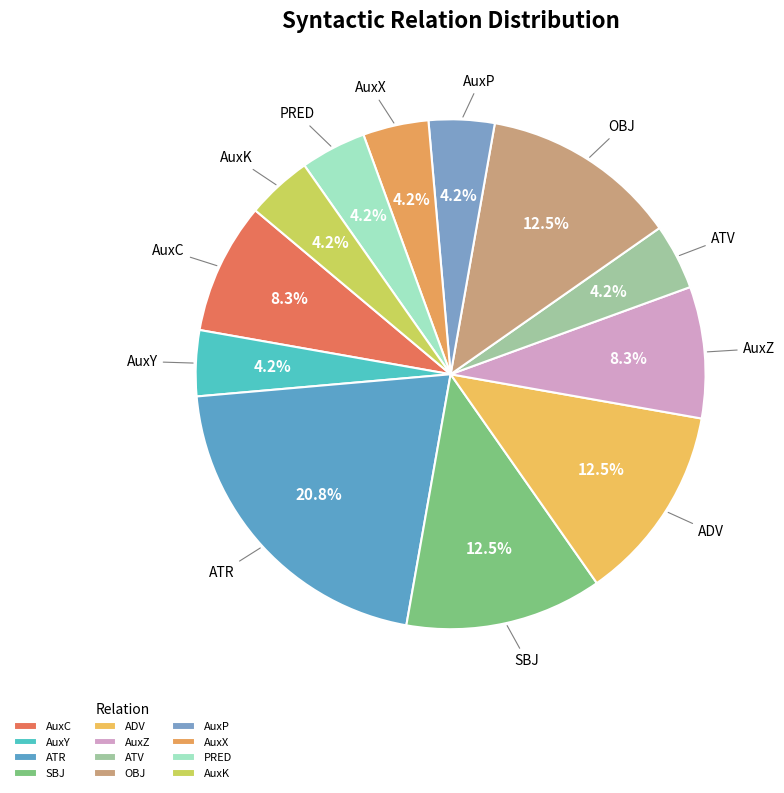

What percentage is the AuxZ slice, to the nearest percent?

8%